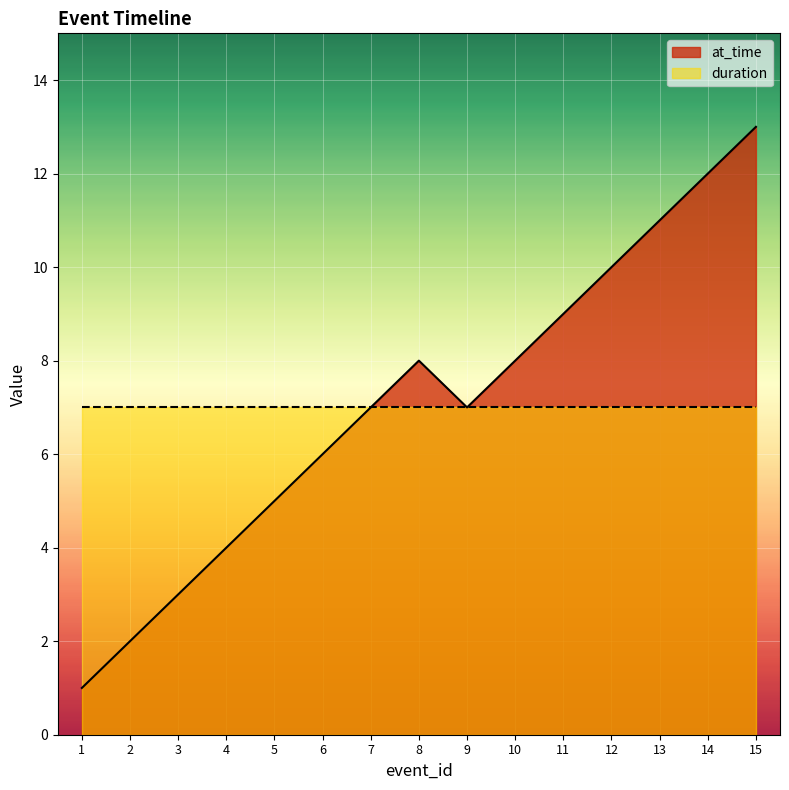

Reading left to right, what are all the values shown in this chart?

1	2	3	4	5	6	7	8	7	8	9	10	11	12	13